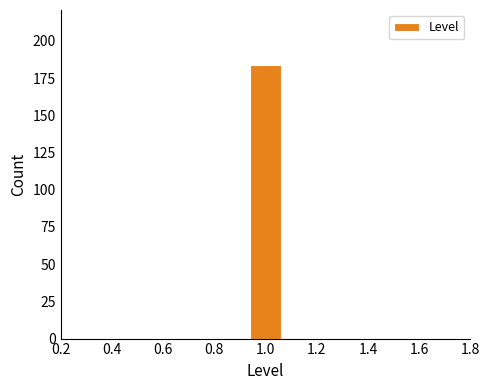

Reading left to right, list every bar in this chart as the range it spans on the x-axis followed by its height. Neither the bar edges nor the heights are printed on the chart, so give them approximately, as read against the axes.

0.50 to 0.64: 0
0.64 to 0.78: 0
0.78 to 0.92: 0
0.92 to 1.08: 185
1.08 to 1.22: 0
1.22 to 1.36: 0
1.36 to 1.50: 0